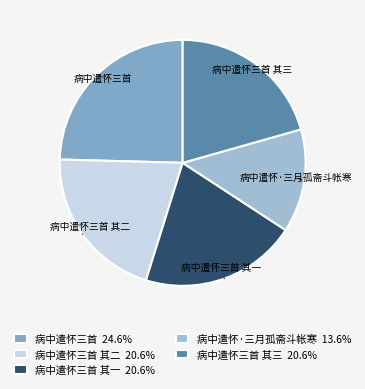

Is there any slice that represents more than half of the pie?

No